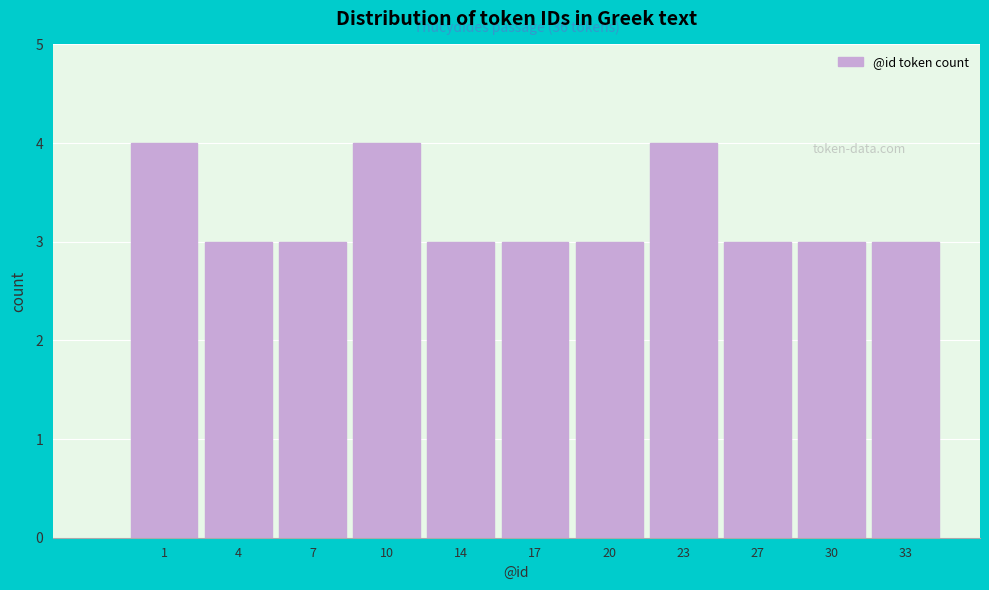

Reading left to right, transcribe all the data shown in this chart.

4	3	3	4	3	3	3	4	3	3	3